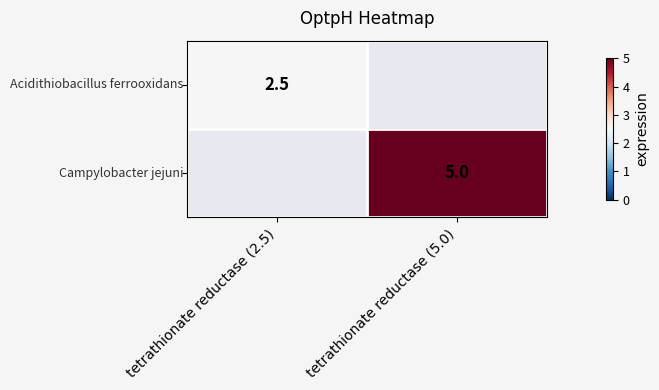

What is the greatest value displayed?

5.0